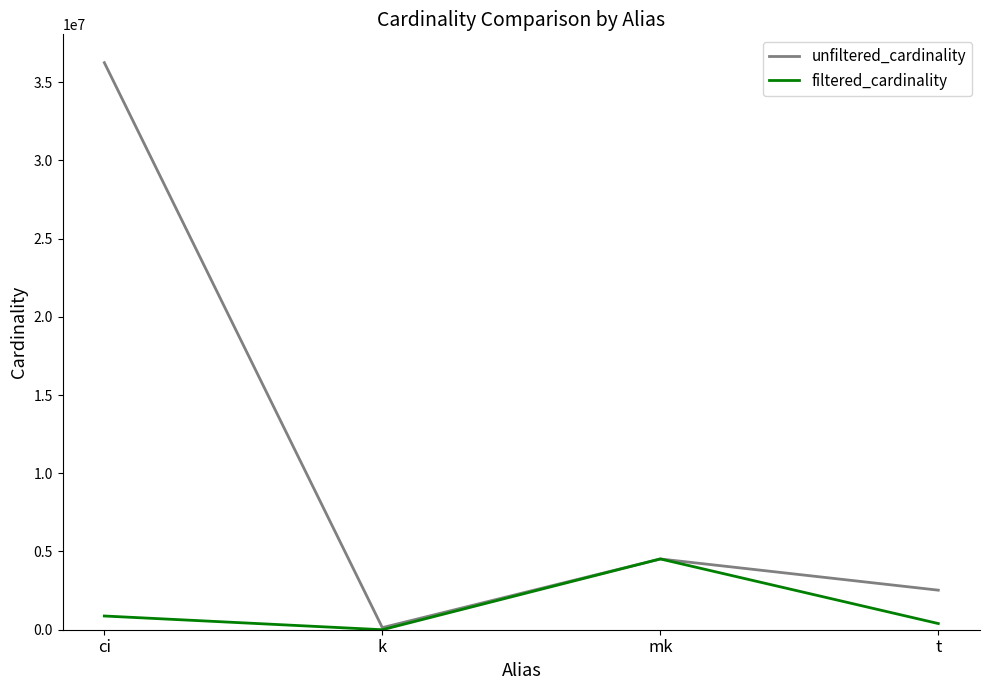

Count the number of categories in the chart.

4